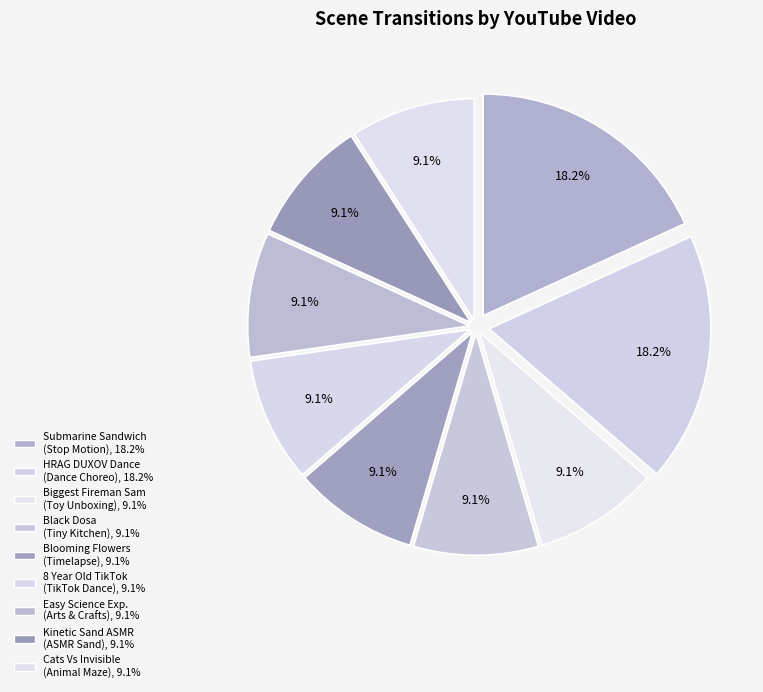

How many segments does this pie chart have?

9